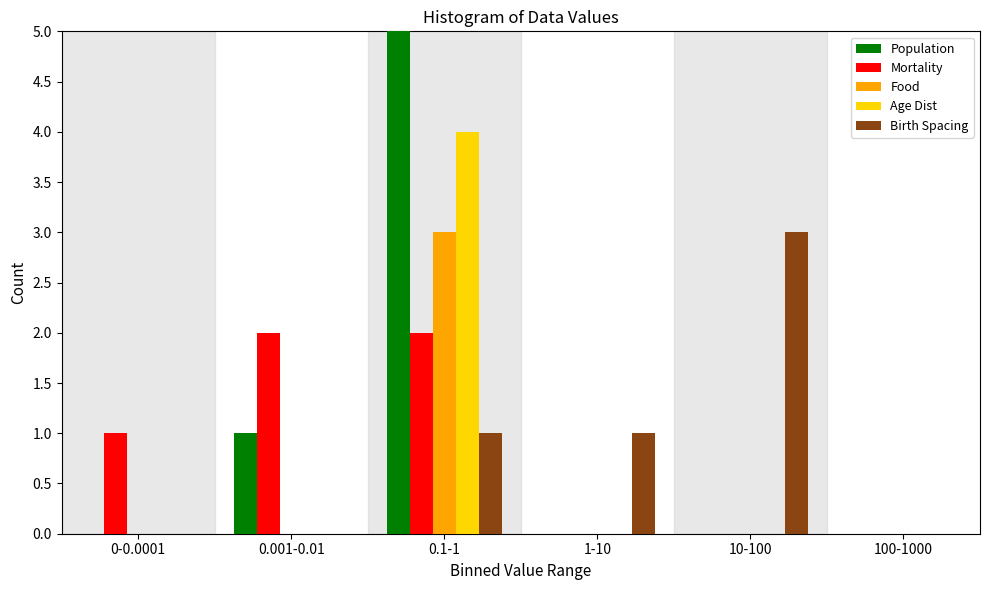

Reading left to right, list all the values displayed in this chart.

Population: 0-0.0001=0	0.001-0.01=1	0.1-1=5	1-10=0	10-100=0	100-1000=0
Mortality: 0-0.0001=1	0.001-0.01=2	0.1-1=2	1-10=0	10-100=0	100-1000=0
Food: 0-0.0001=0	0.001-0.01=0	0.1-1=3	1-10=0	10-100=0	100-1000=0
Age Dist: 0-0.0001=0	0.001-0.01=0	0.1-1=4	1-10=0	10-100=0	100-1000=0
Birth Spacing: 0-0.0001=0	0.001-0.01=0	0.1-1=1	1-10=1	10-100=3	100-1000=0